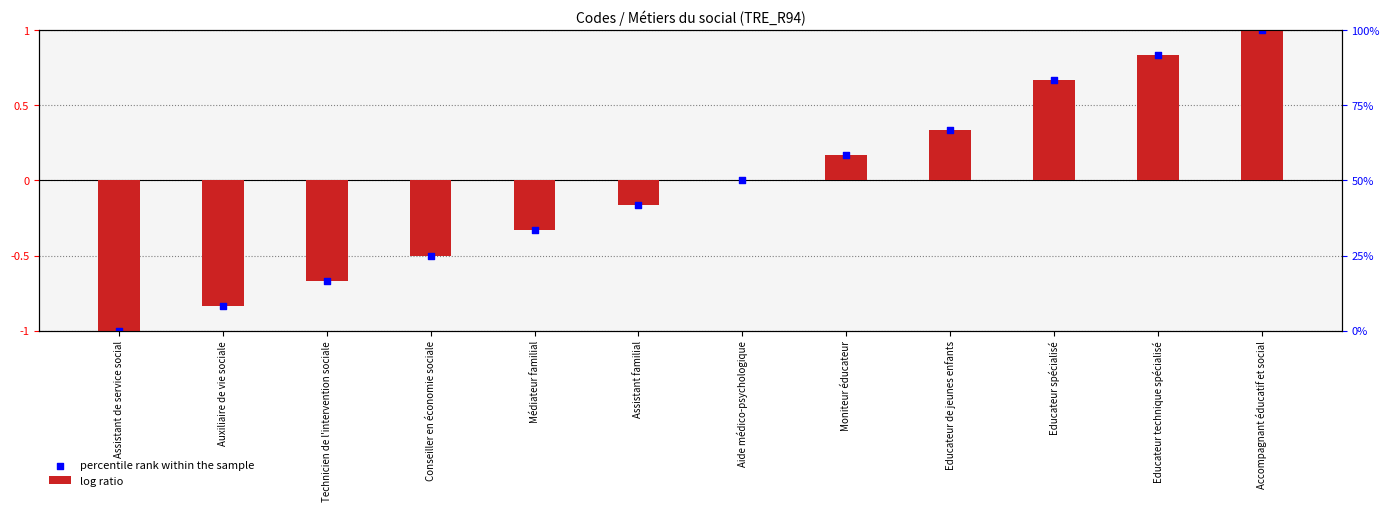

At which category is the sum across all series the highest?

Accompagnant éducatif et social